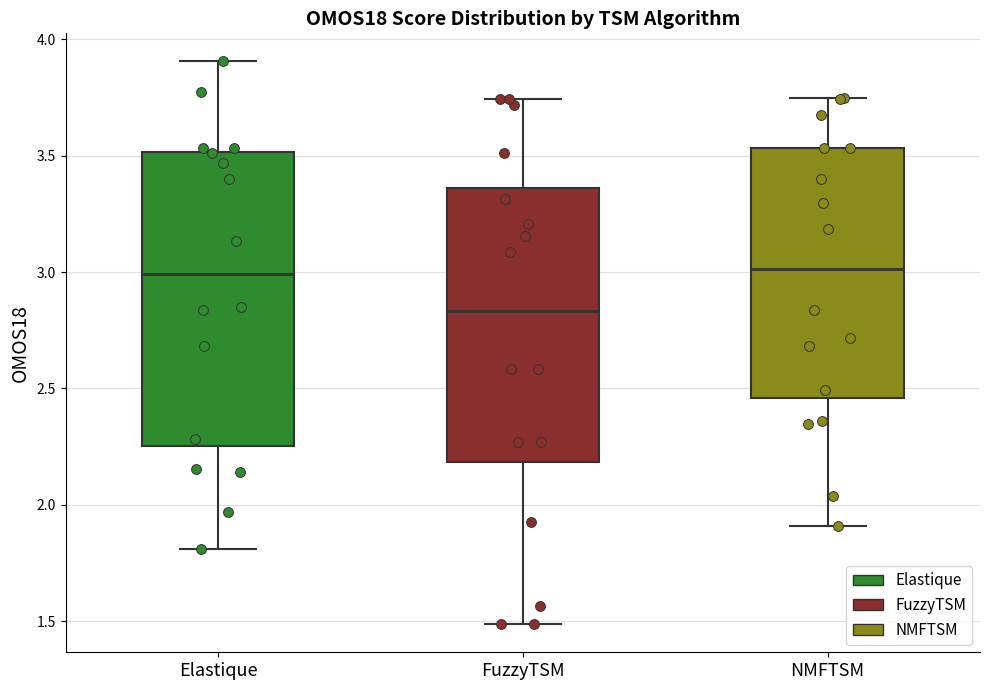

Reading left to right, transcribe this box plot: for each box, give where its median line is, the range the box spans, and where its two whiskers end, as read against the y-axis. The values are not printed on the chart, so give them approximately, as read against the axis.

Elastique: median 3.00, box 2.25 to 3.50, whiskers 1.80 to 3.90
FuzzyTSM: median 2.85, box 2.20 to 3.35, whiskers 1.50 to 3.75
NMFTSM: median 3.00, box 2.45 to 3.55, whiskers 1.90 to 3.75